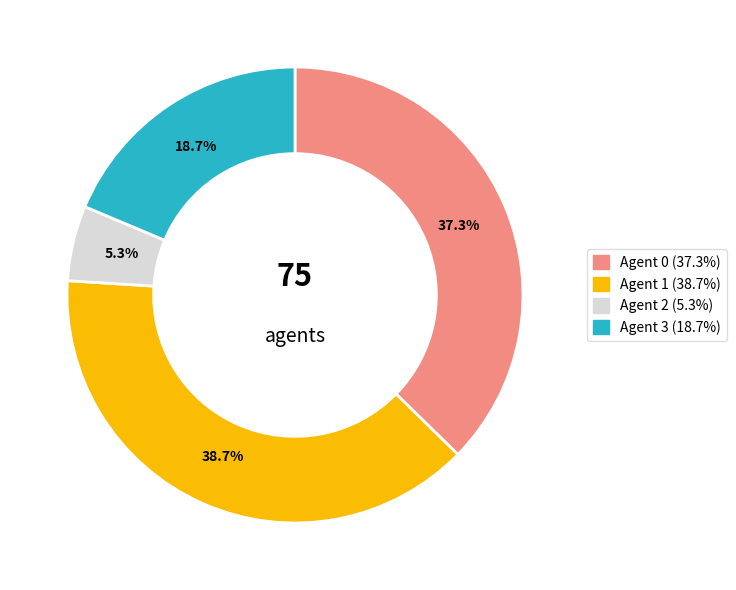

Is there a majority slice in this chart?

No